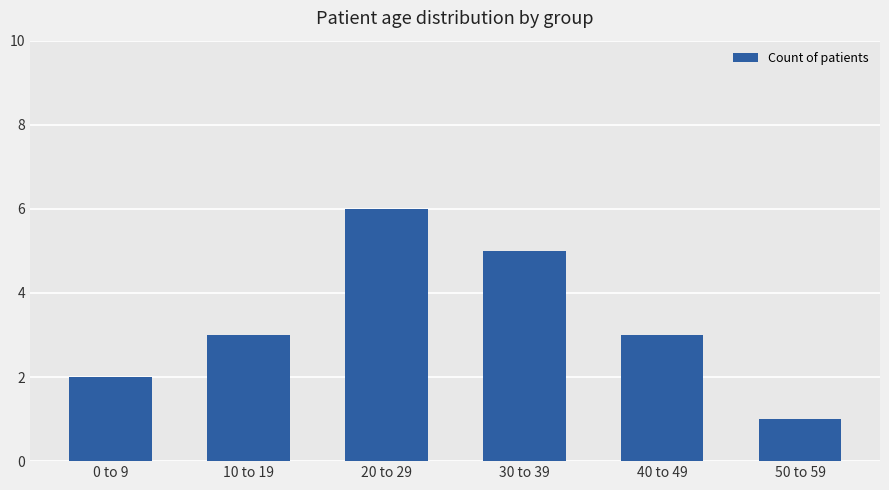

Read the value at 0 to 9.

2